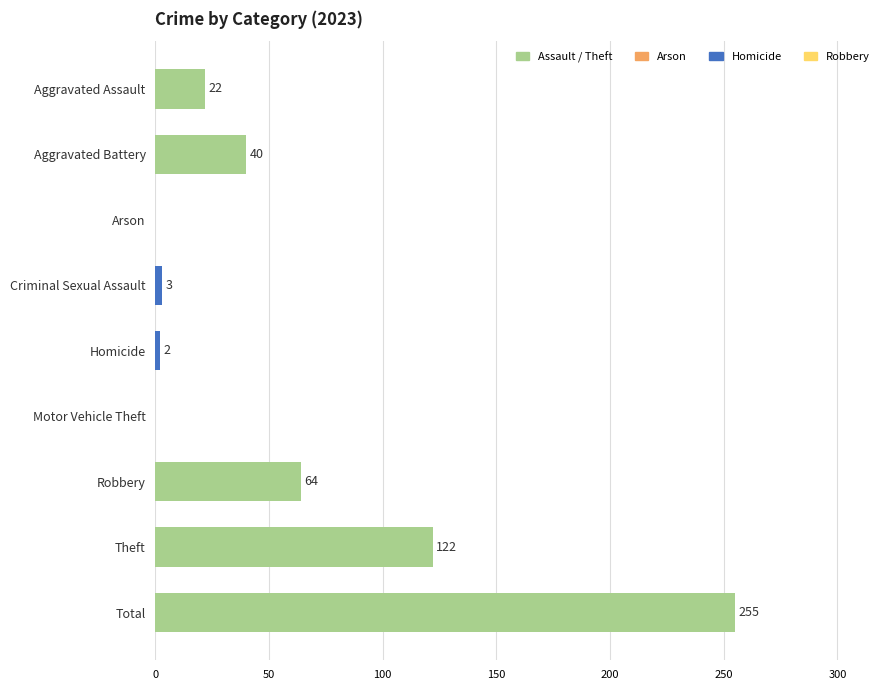

What is the maximum value shown in the chart?

255